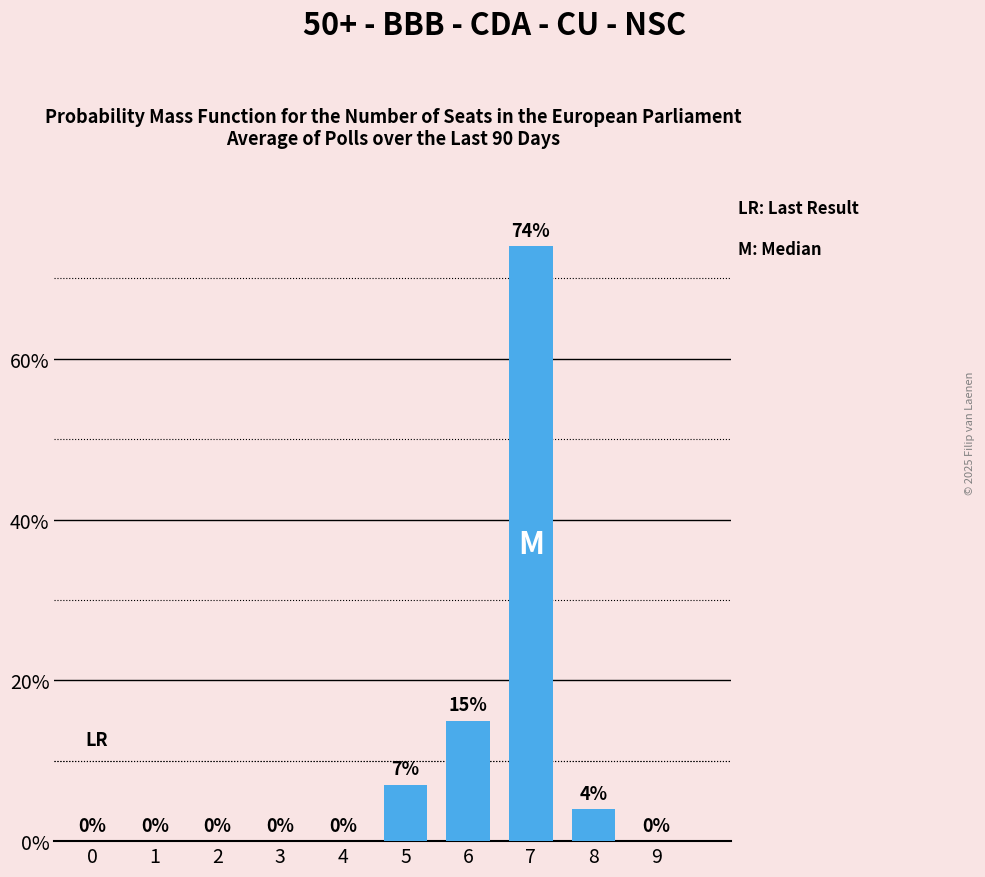

Is it true that the value at 4 is -50?

False